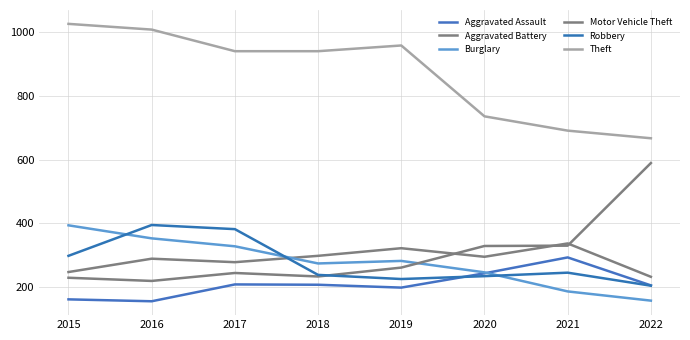

What is the value of the Burglary point at the 2nd from the left?

352